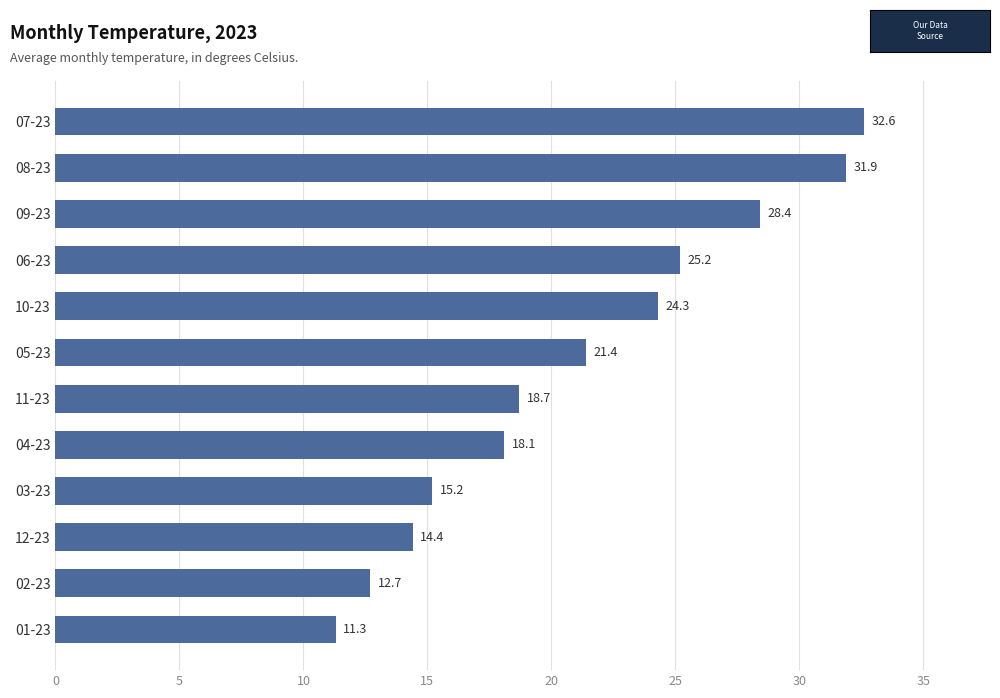

What is the difference between the maximum and second lowest values?

19.9